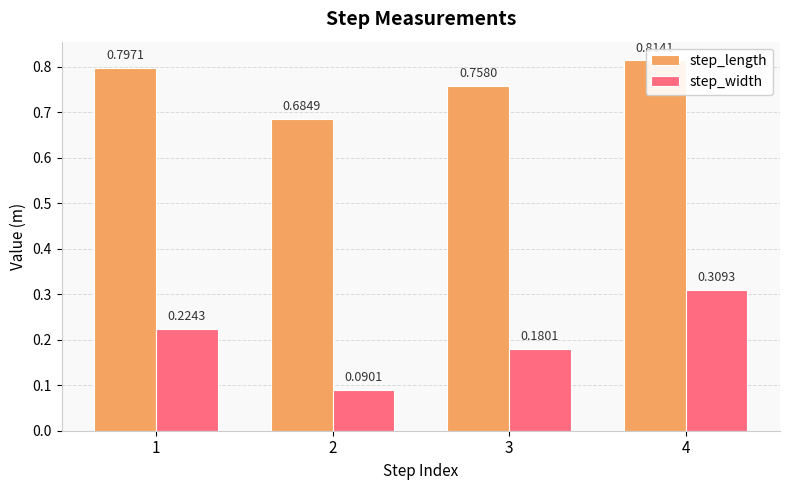

The value of step_width at 2 is 0.1. True or false?

True